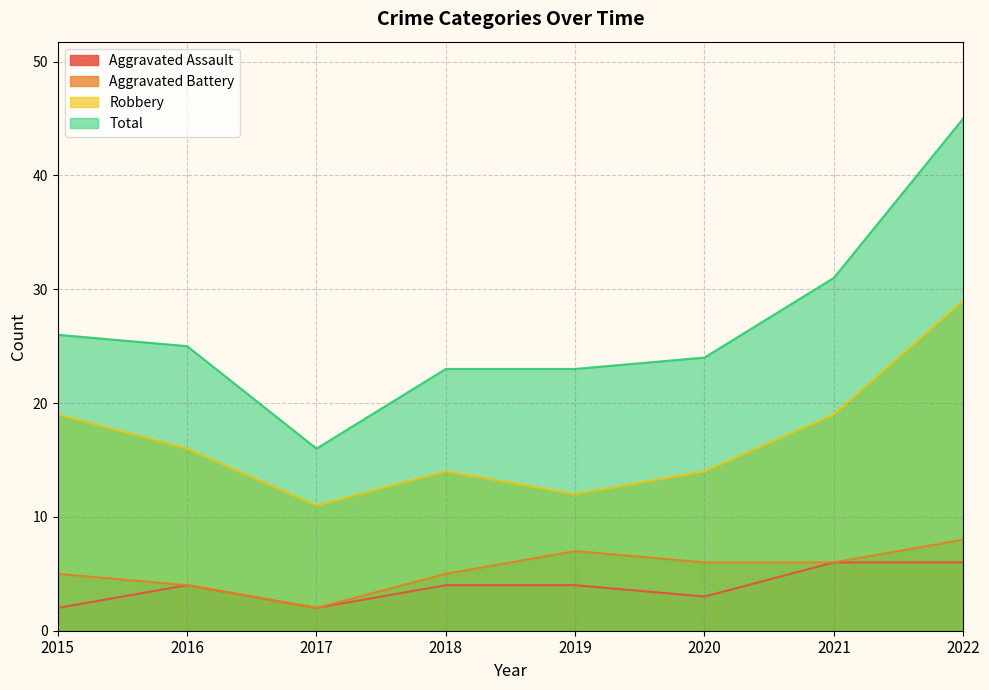

True or false: Robbery has more than 2 interior local peaks.

False